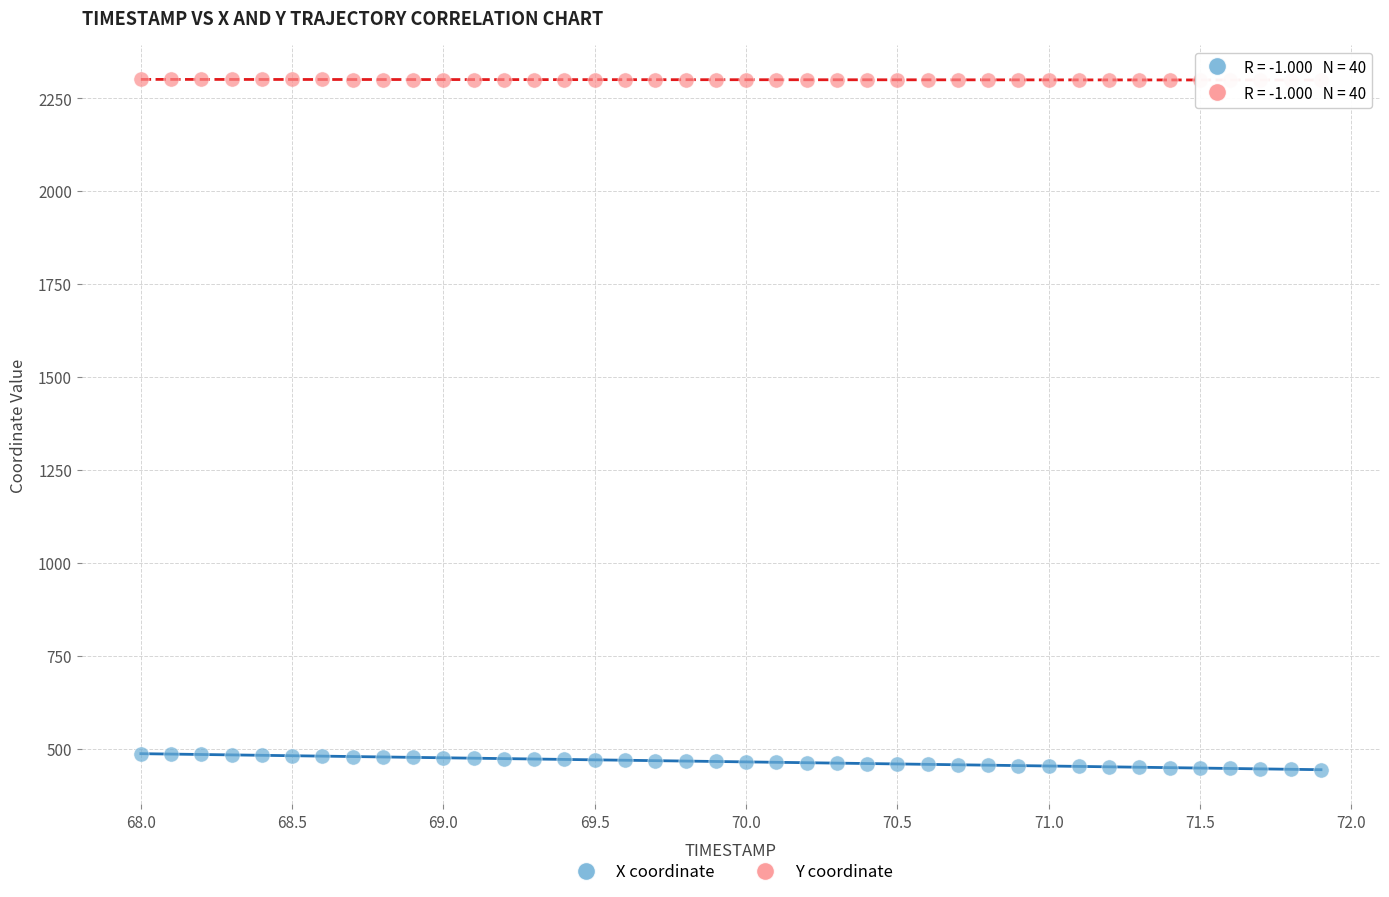

Which series contains the lowest Y value?

X coordinate